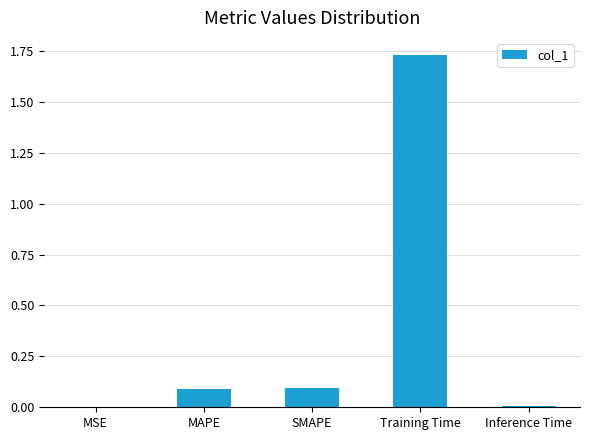

Are the bars horizontal?

No